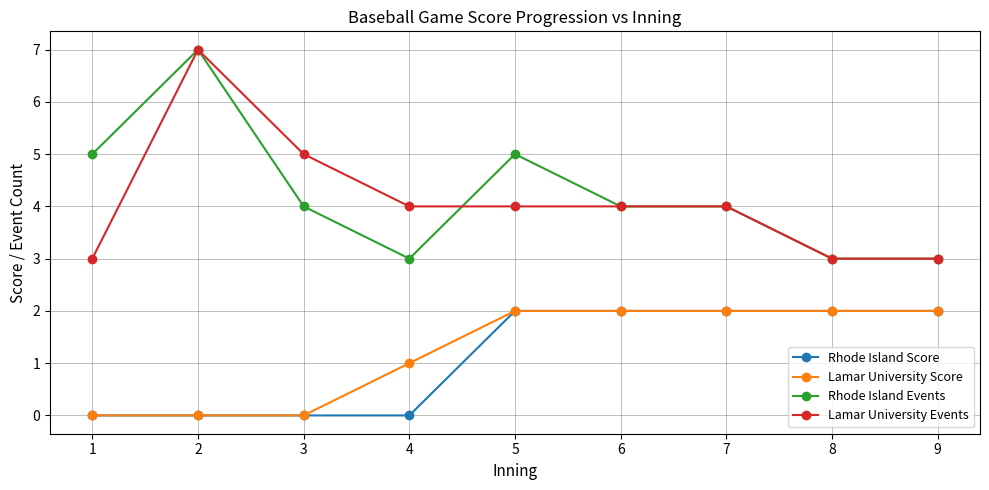

What is the total value across all series at 6?

12